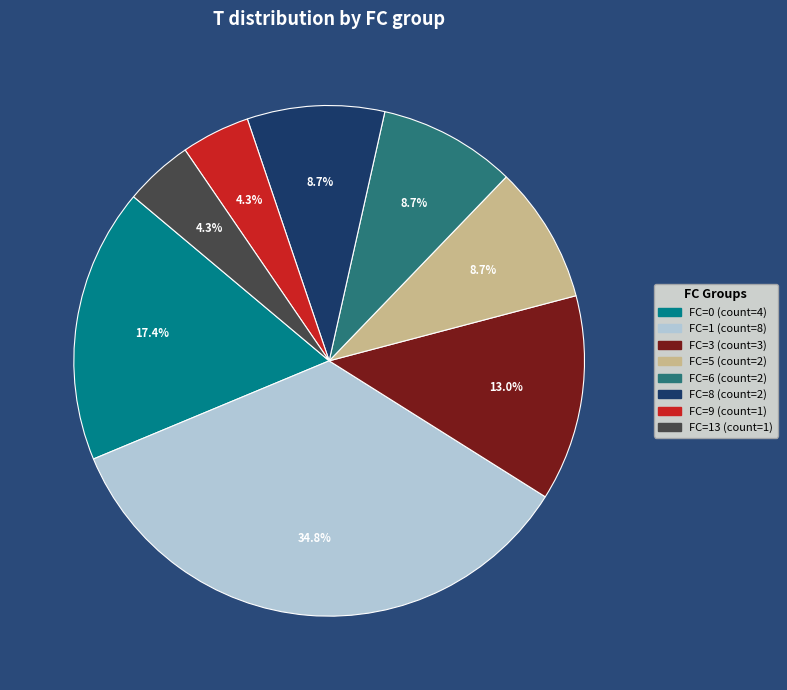

Does any single category account for the majority?

No